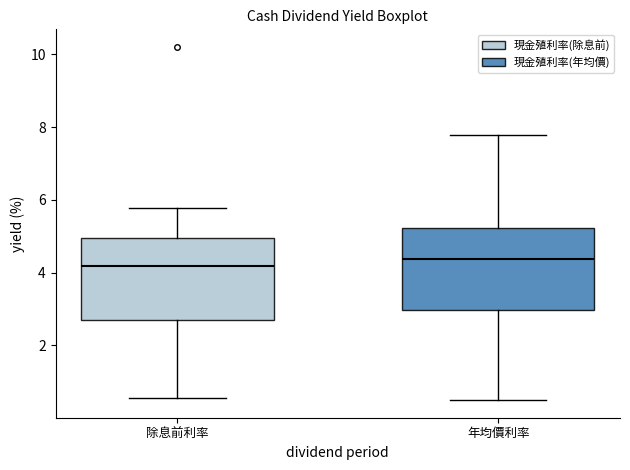

Which box's median line is the lowest?

除息前利率